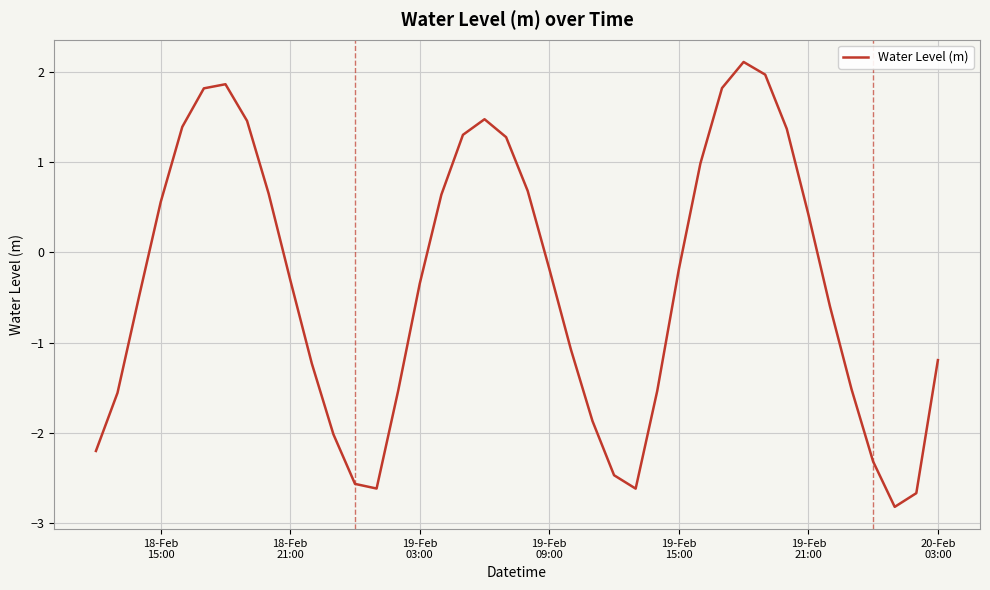

What is the greatest value displayed?

2.1